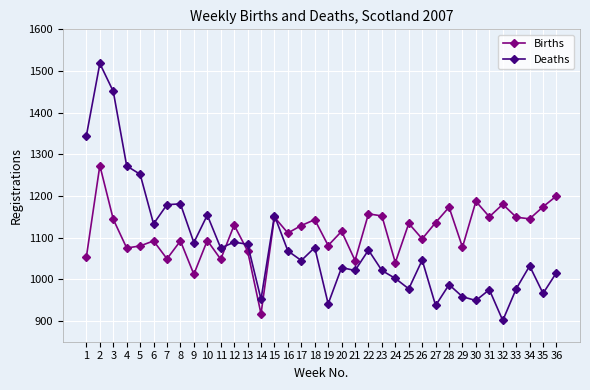

Which series changed the most between 19 and 31?

Births